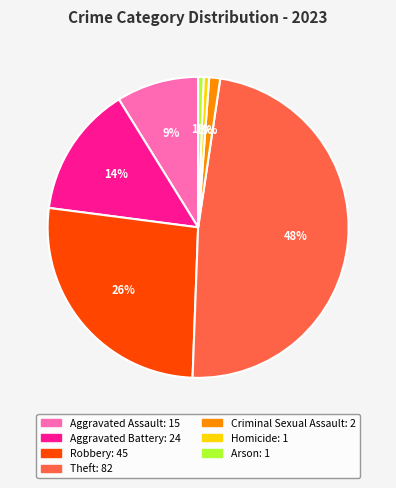

Is the sum of Homicide and Aggravated Battery greater than half?

No